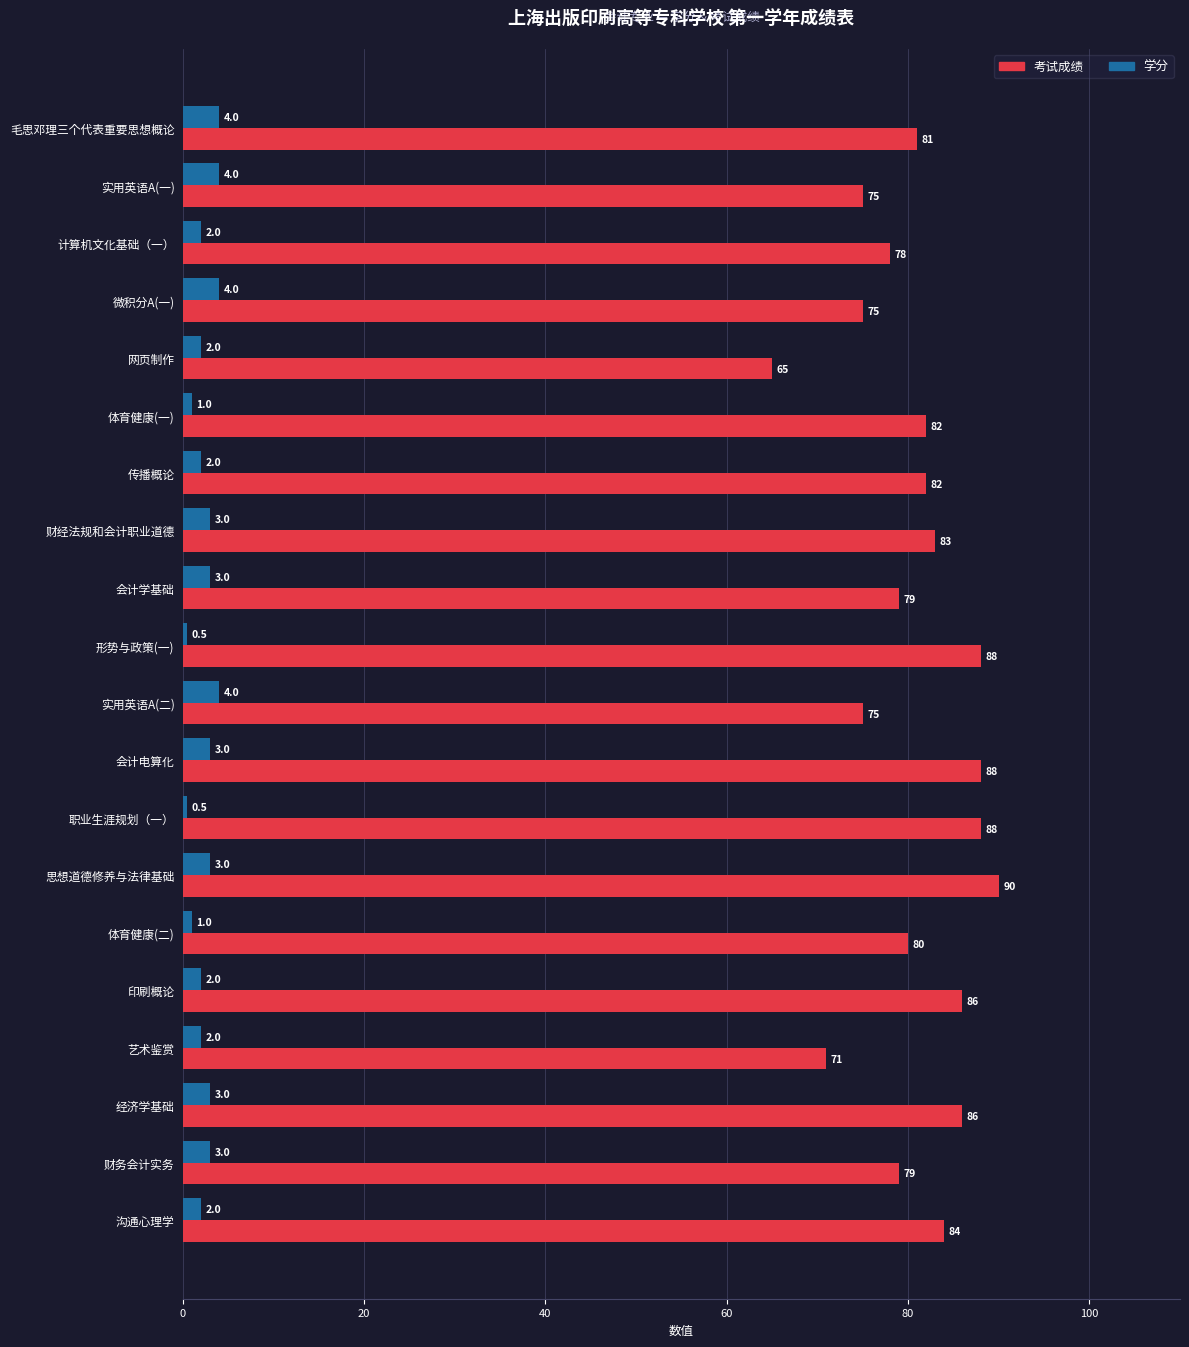

The value of 考试成绩 at 形势与政策(一) is 88.0. True or false?

True